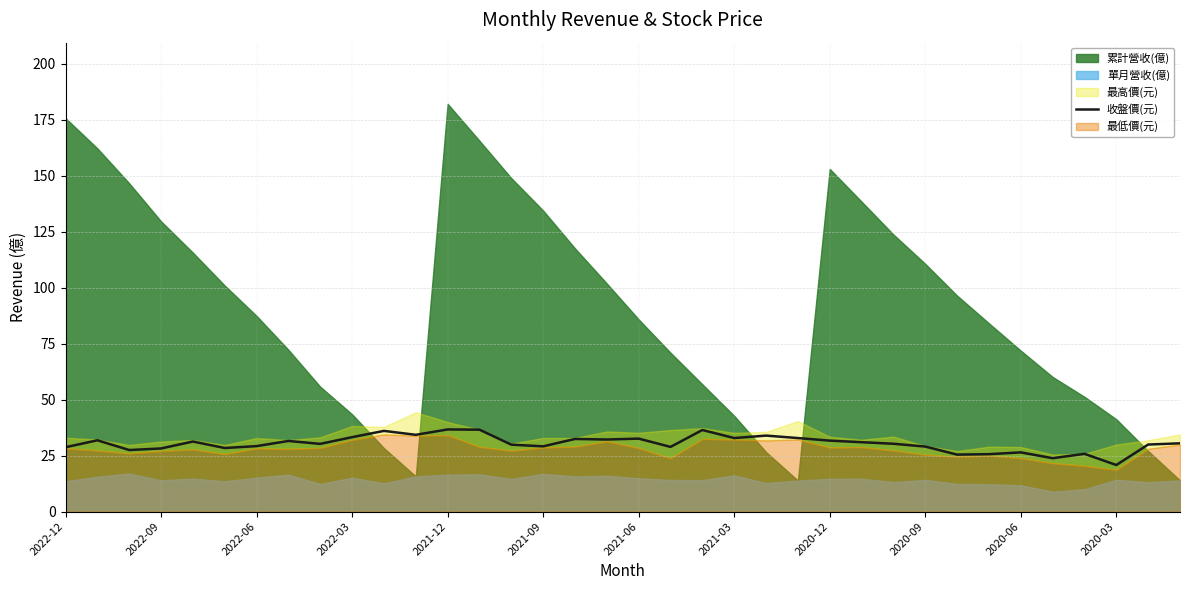

Reading left to right, extract all data points from this chart.

28.8	31.9	27.5	28.2	31.3	28.4	29.2	31.6	30.2	33.2	36.0	34.3	36.7	36.6	29.9	29.1	32.5	32.2	32.6	28.9	36.5	32.9	34.0	32.9	31.7	31.0	30.3	29.1	25.4	25.6	26.4	23.9	25.8	20.8	29.9	30.5